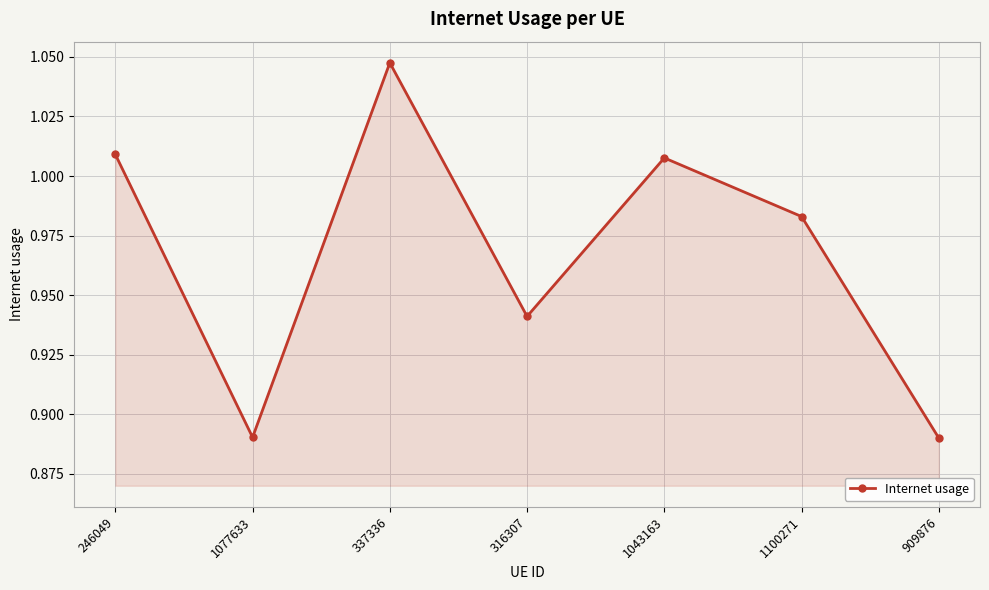

Which category has the highest value across all series?

337336